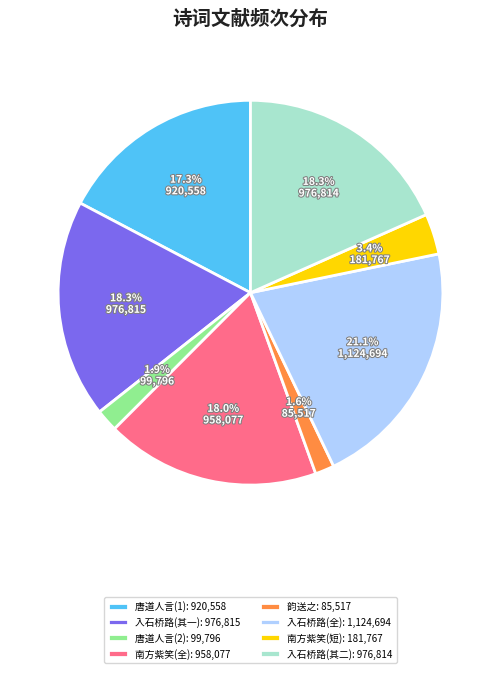

Does 入石桥路(全): 1,124,694 represent more than half of the total?

No